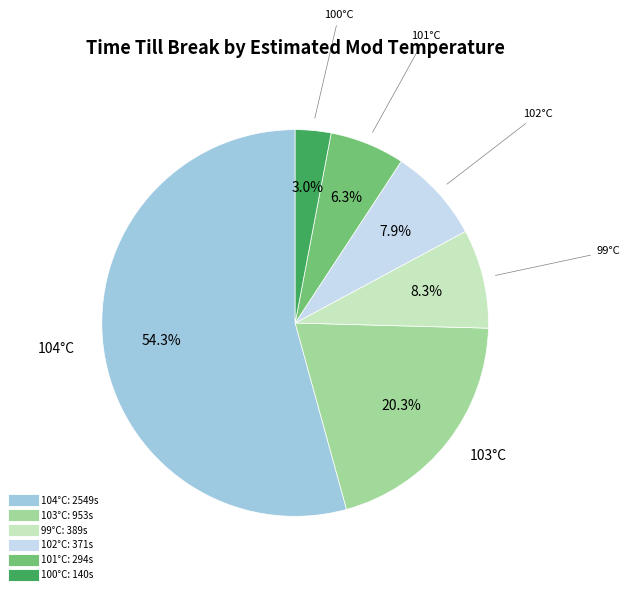

Does any single category account for the majority?

Yes